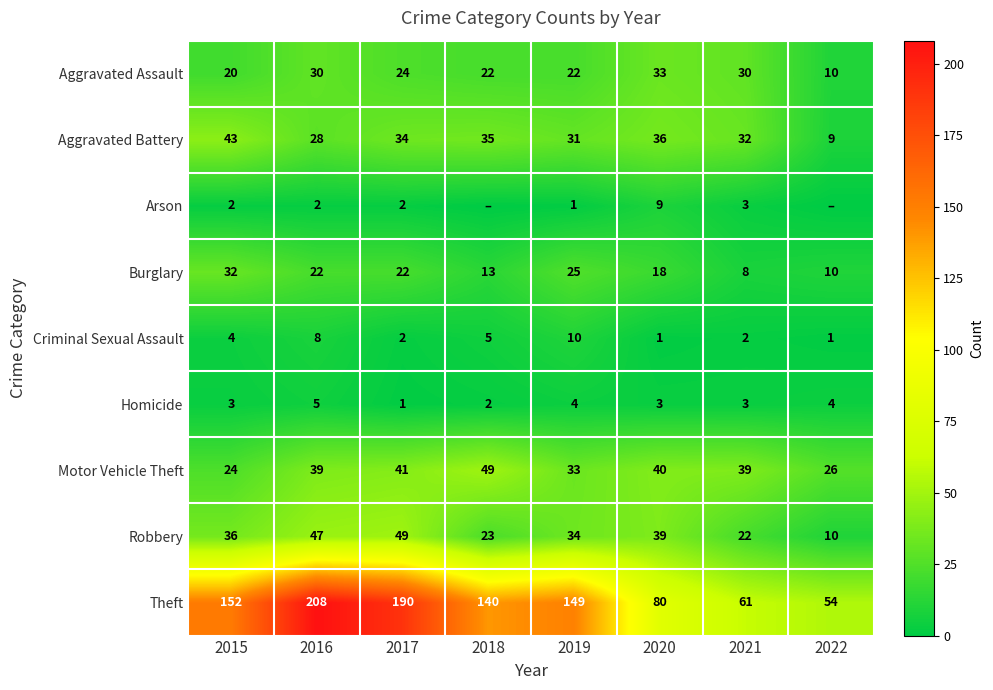

What value does the Aggravated Assault series have at 2020, to the nearest 5?

35